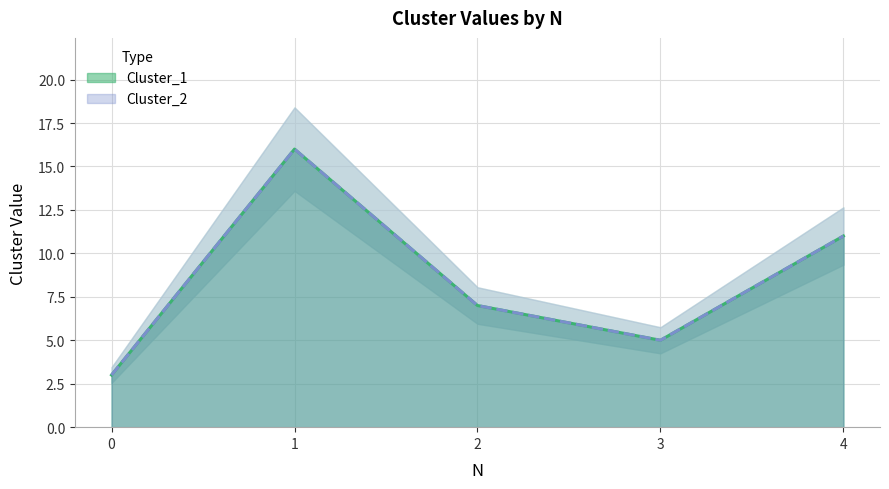

What is the difference between the second highest and minimum values in the Cluster_2 series?

8